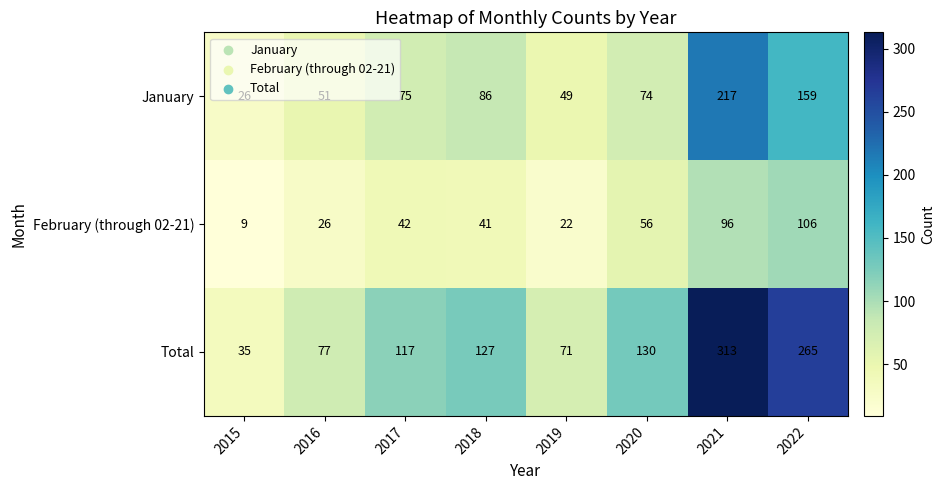

Count the number of categories in the chart.

8